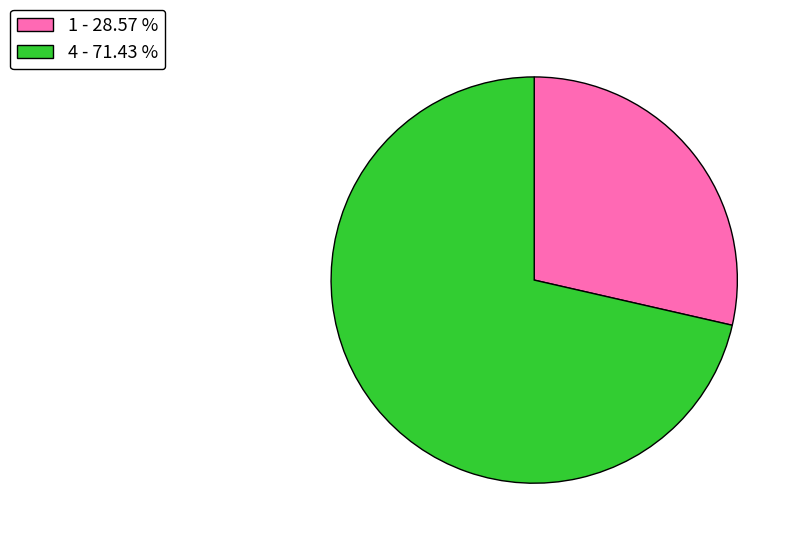

Between 4 and 1, which is larger?

4